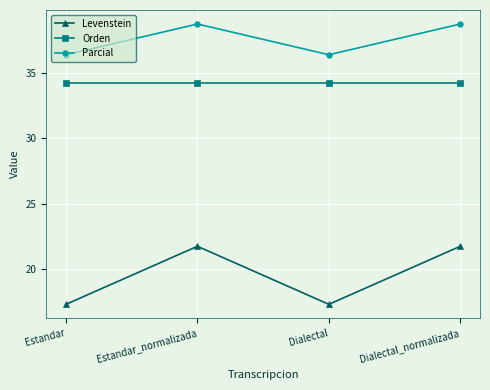

The value of Parcial at Dialectal_normalizada is 26.1. True or false?

False